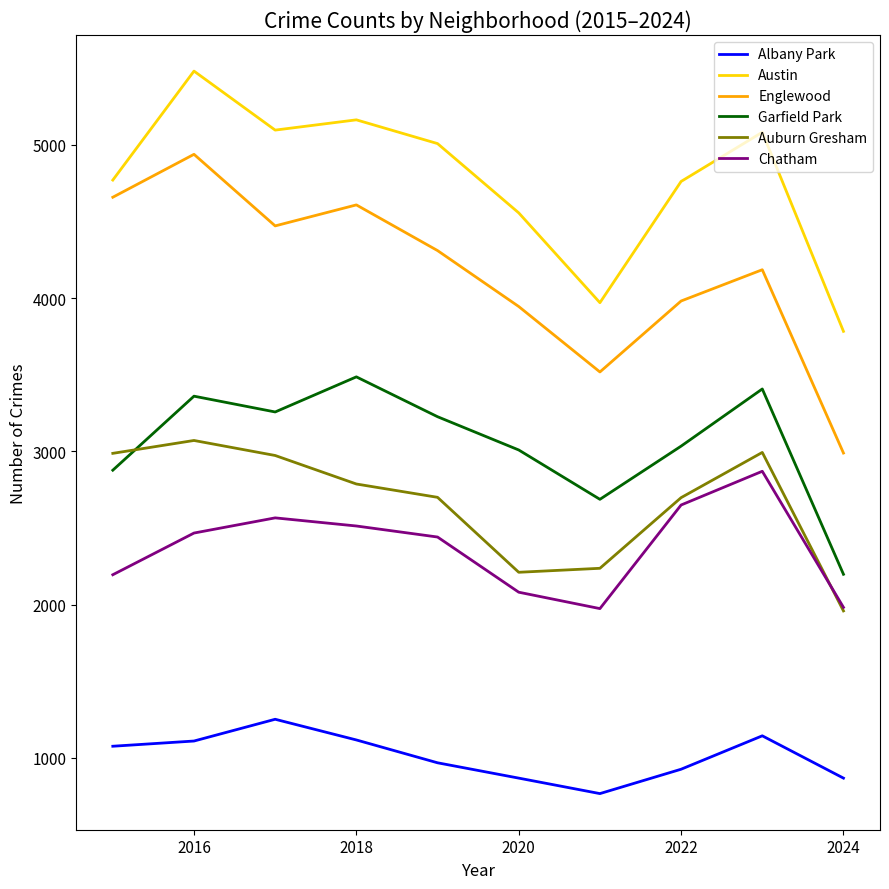

How many lines are shown in the chart?

6